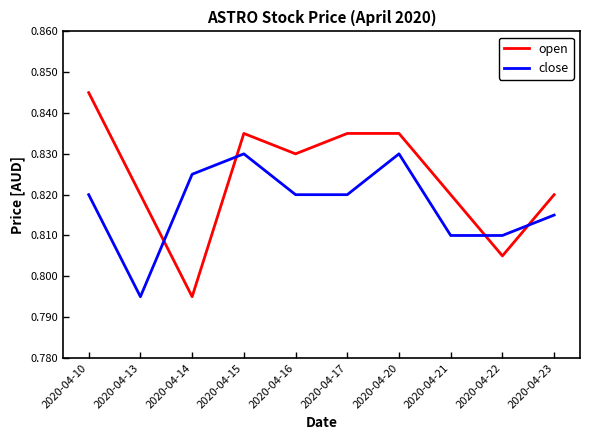

How many series are shown in this chart?

2